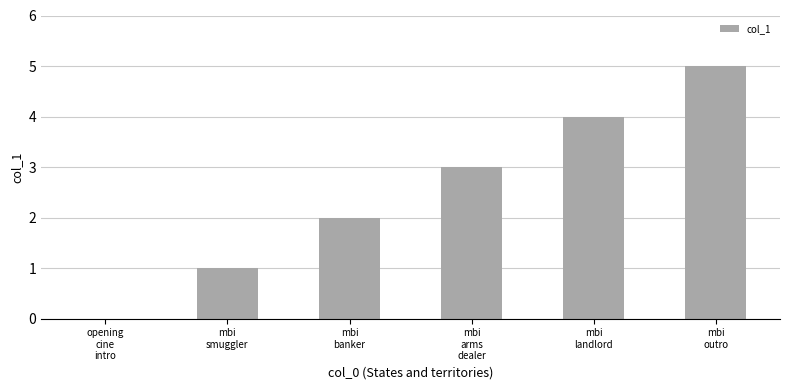

What is the sum of all values?

15